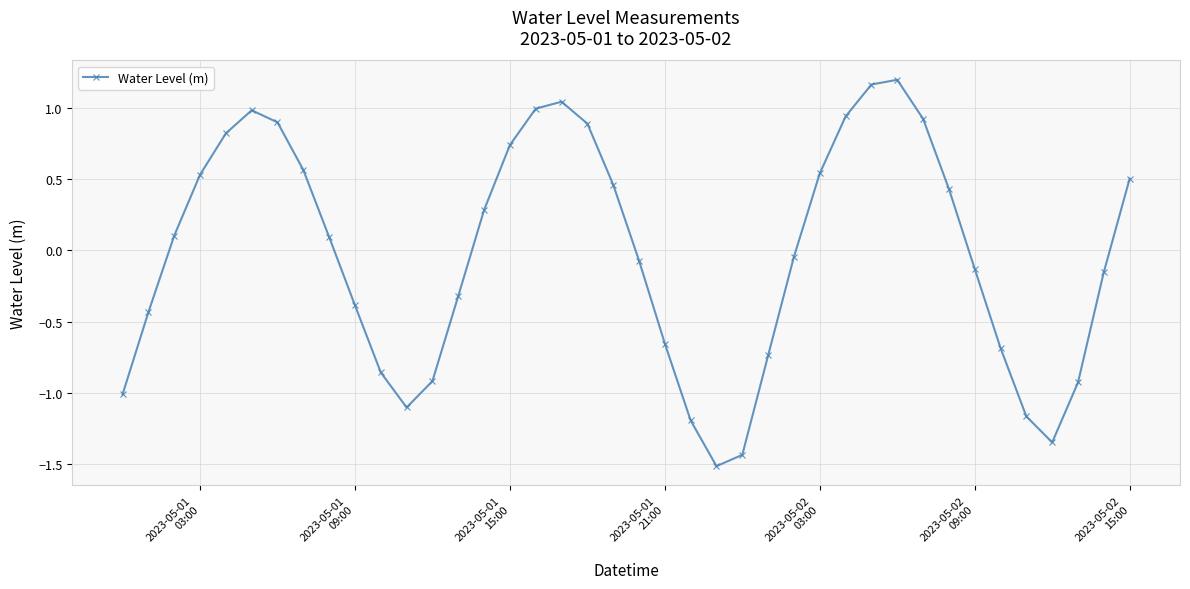

Is this an area chart (filled region under the line)?

No